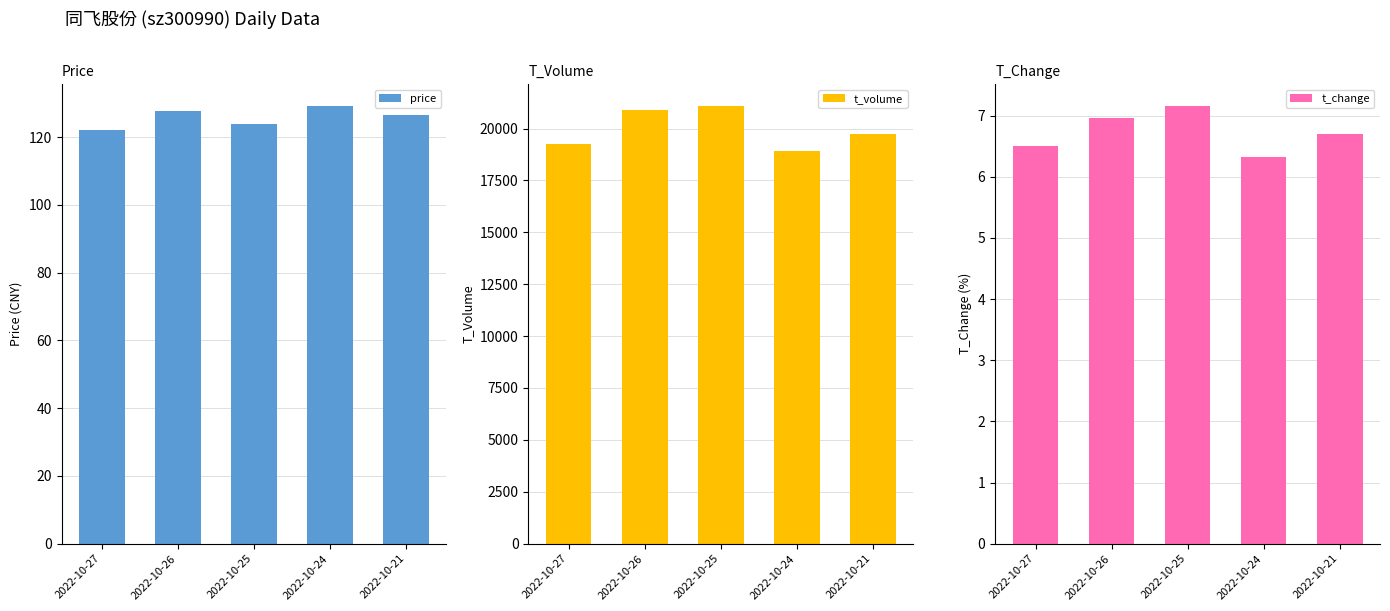

Are the bars grouped side by side (vs. stacked)?

Yes